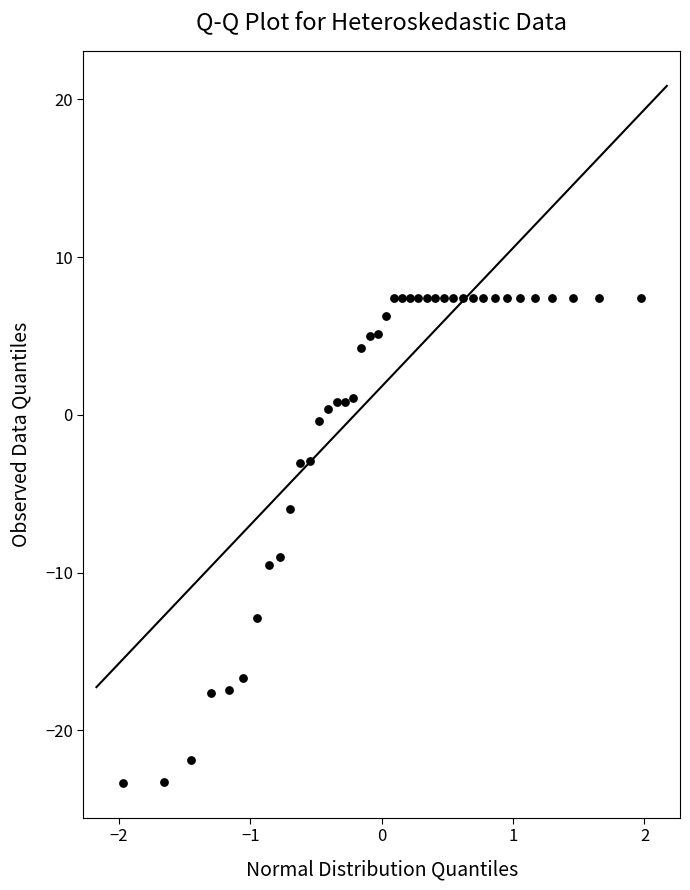

What Y value in the scatter plot is closest to -7?

-6.0